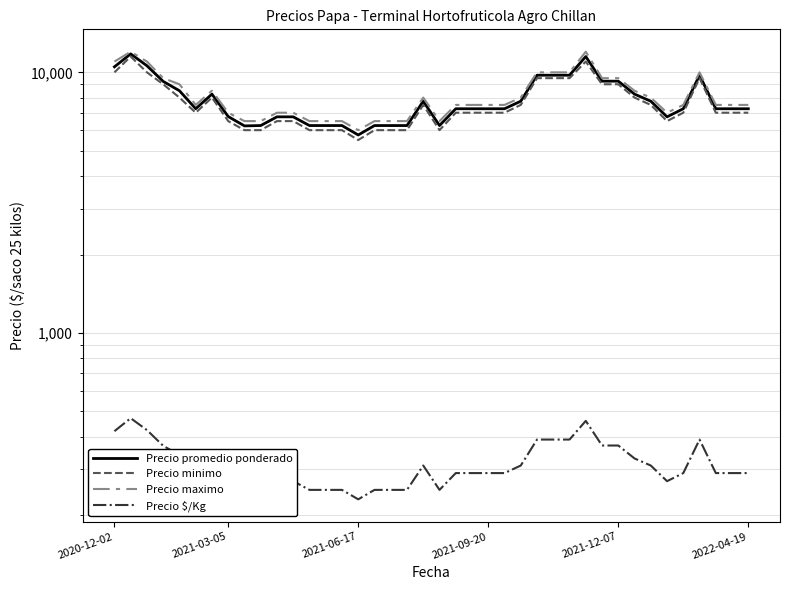

Which series has the widest spread of values?

Precio promedio ponderado